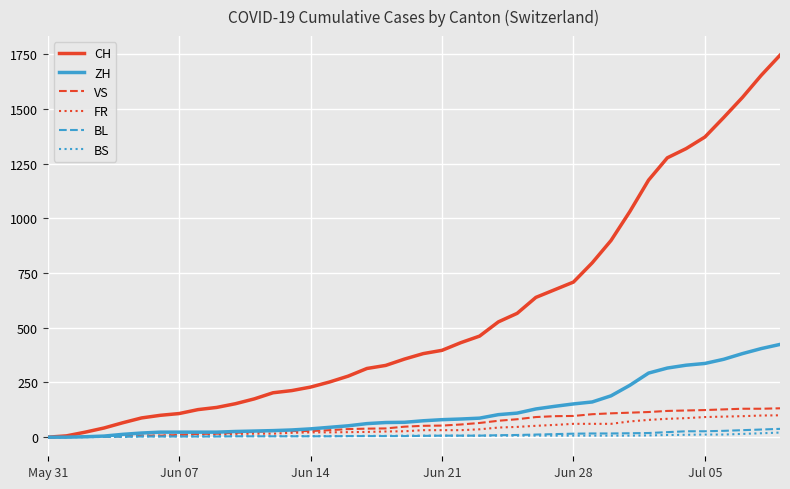

Which series has the largest total across all categories?

CH